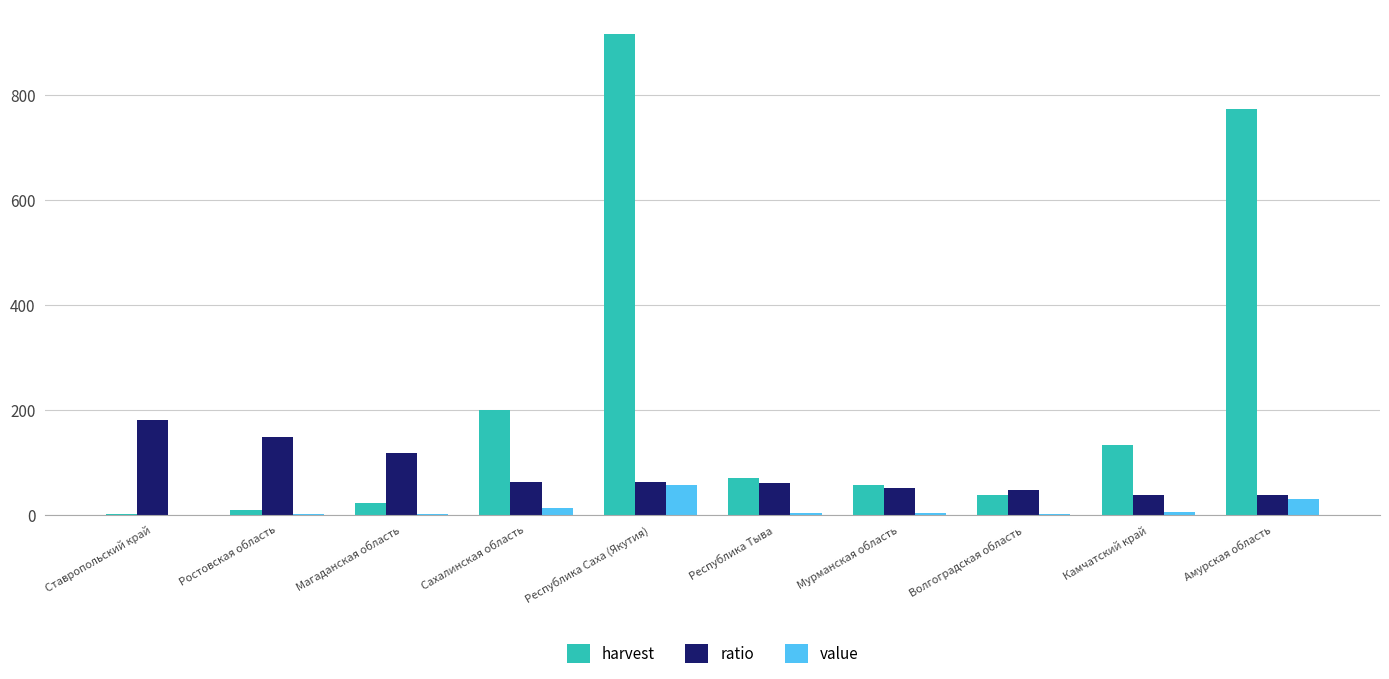

Are the bars grouped side by side (vs. stacked)?

Yes